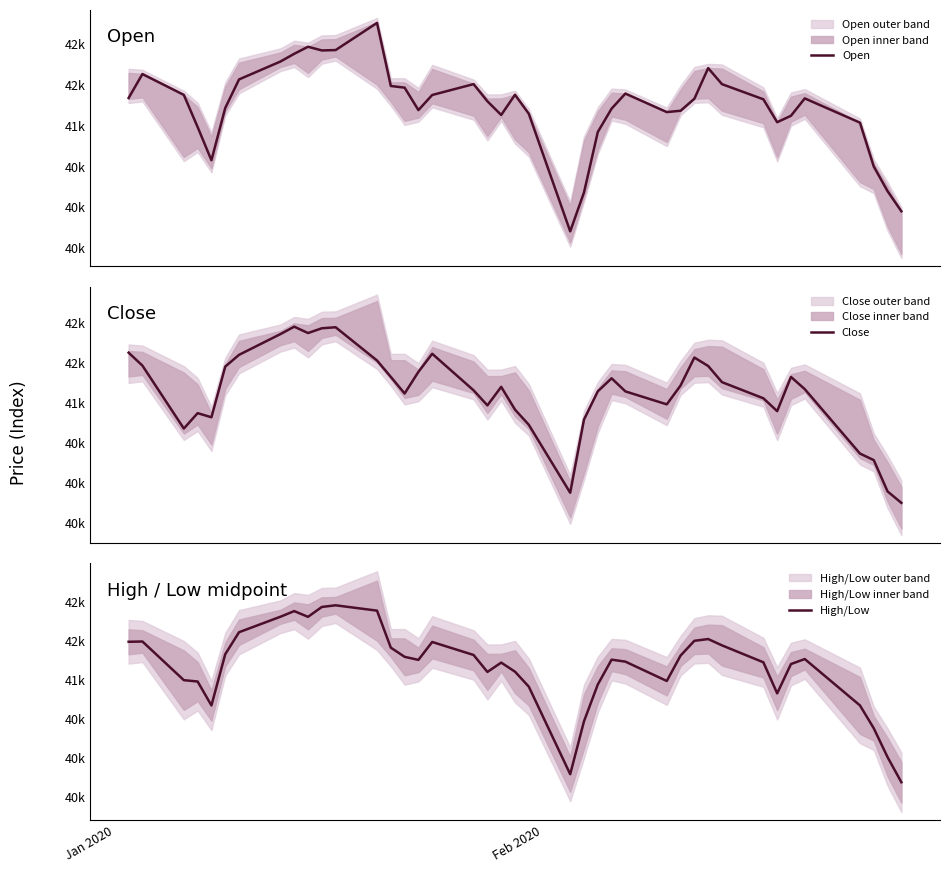

Where does the Close series first go above 41198?

Jan 2020